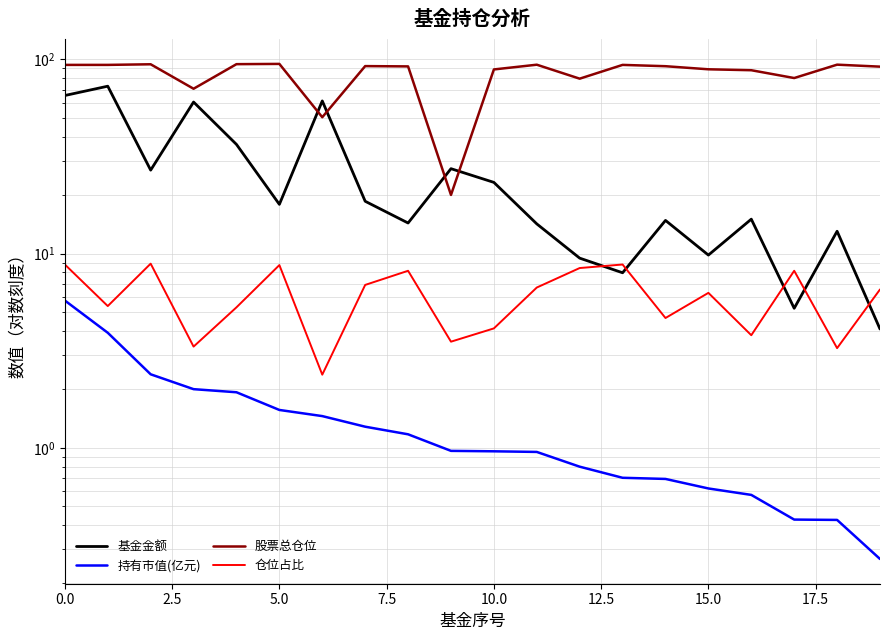

True or false: 基金金额 and 持有市值(亿元) cross at least once.

False